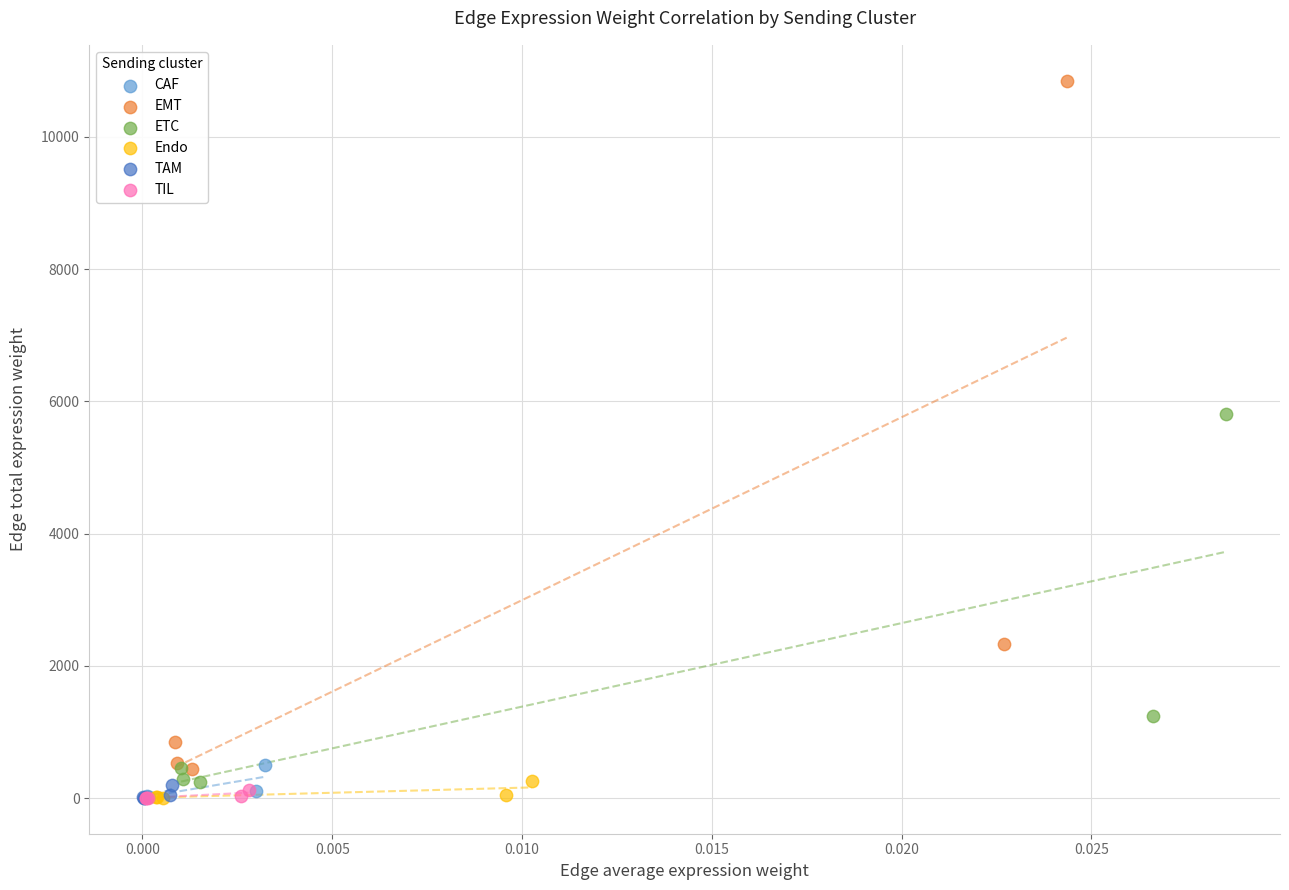

Which series reaches the maximum Y coordinate?

EMT